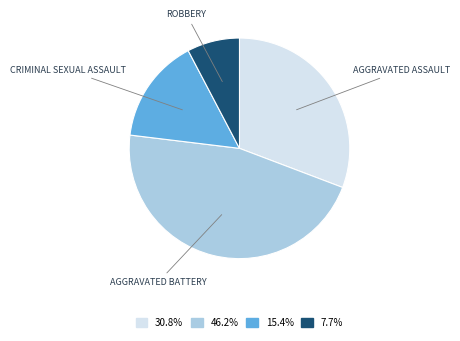

Is there any slice that represents more than half of the pie?

No